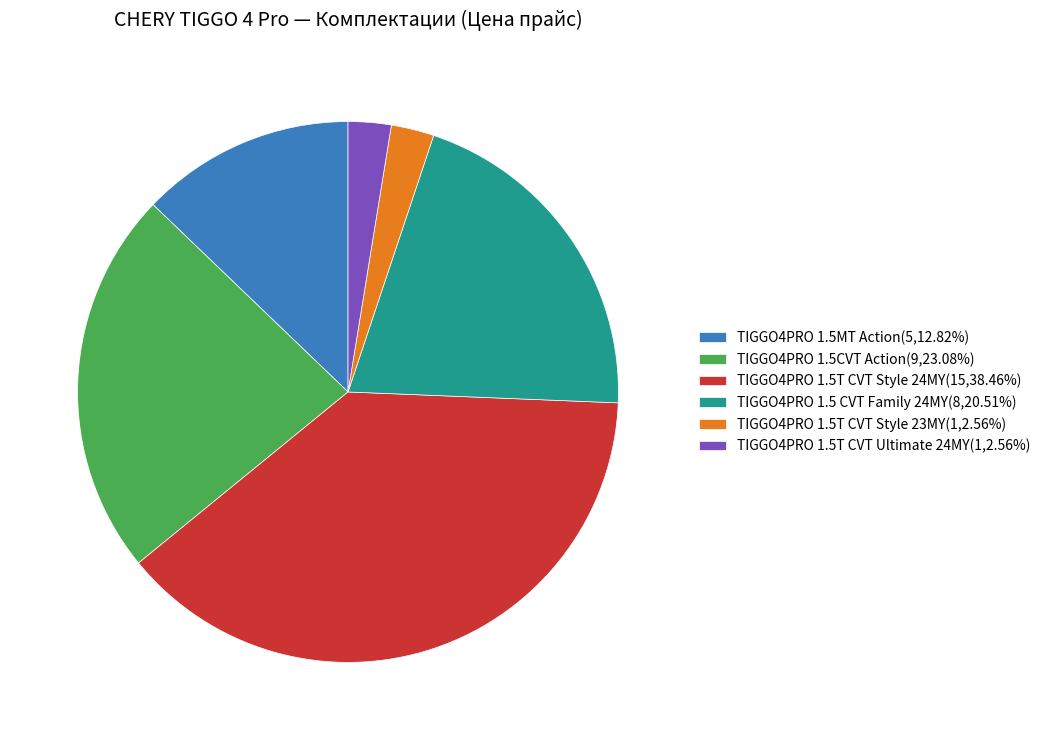

Does TIGGO4PRO 1.5T CVT Style 23MY(1,2.56%) represent more than half of the total?

No